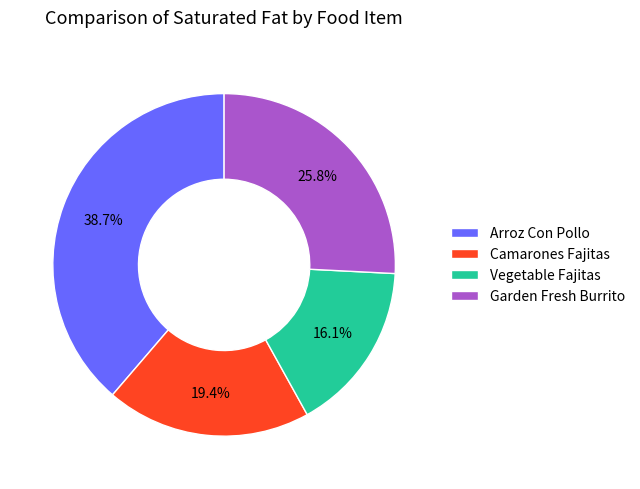

True or false: Vegetable Fajitas accounts for 16% of the total.

True